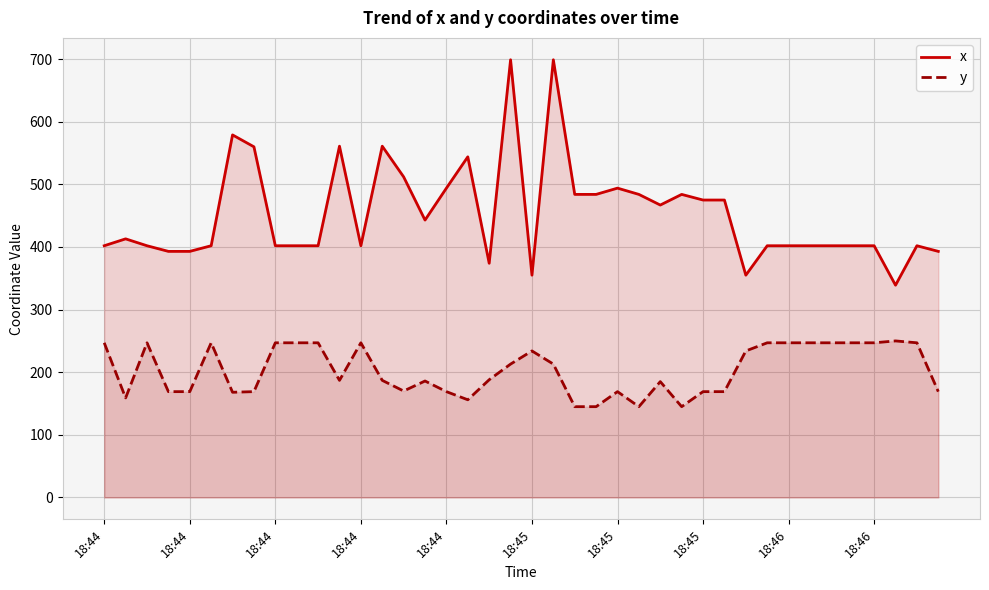

In y, how many points are lower than both neighbors (excluding endpoints)?

7